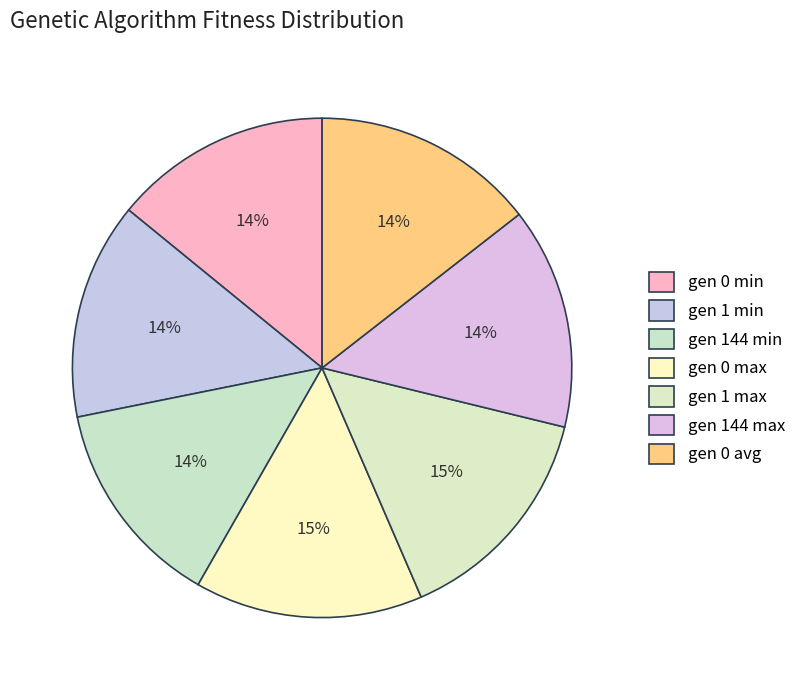

What is the largest slice in the pie chart?

gen 0 max